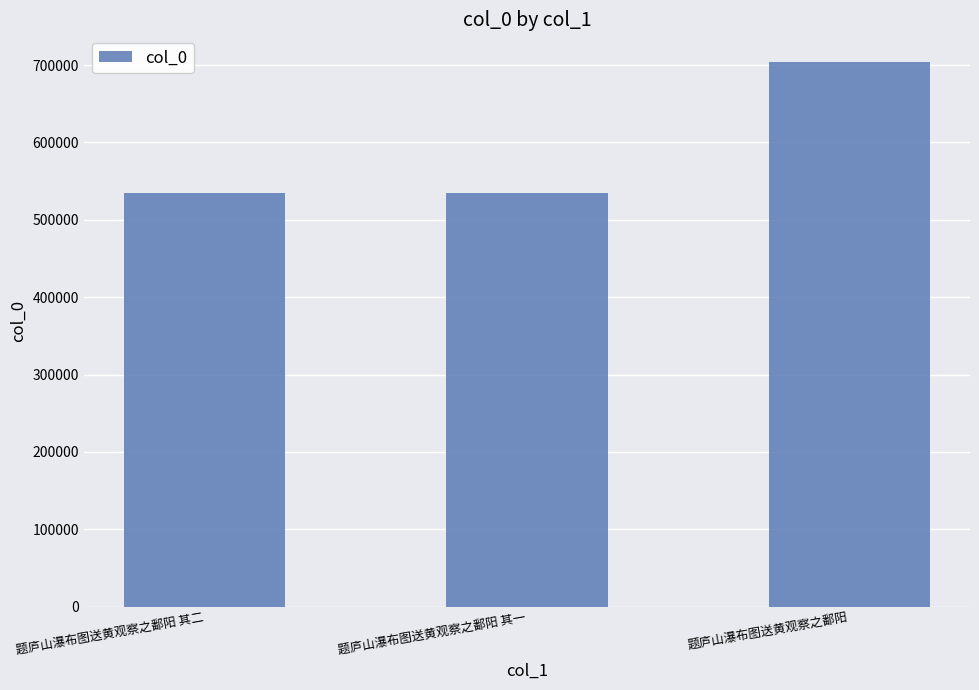

Are the bars horizontal?

No